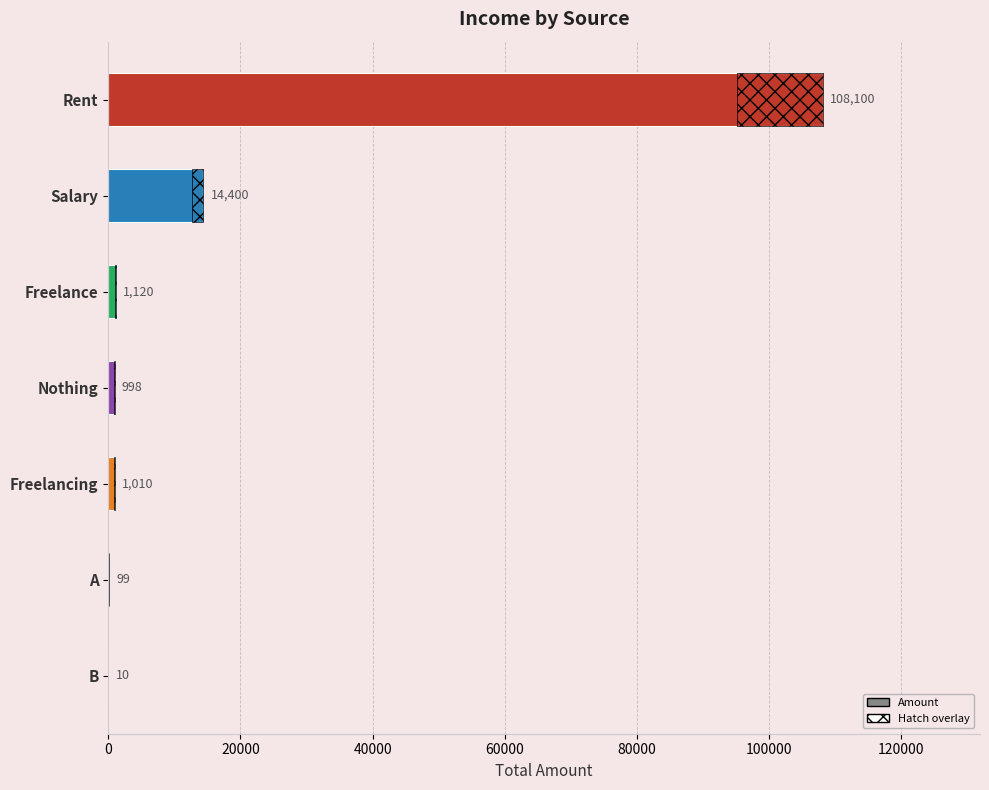

The chart shows a value of 18896 at Salary. True or false?

False